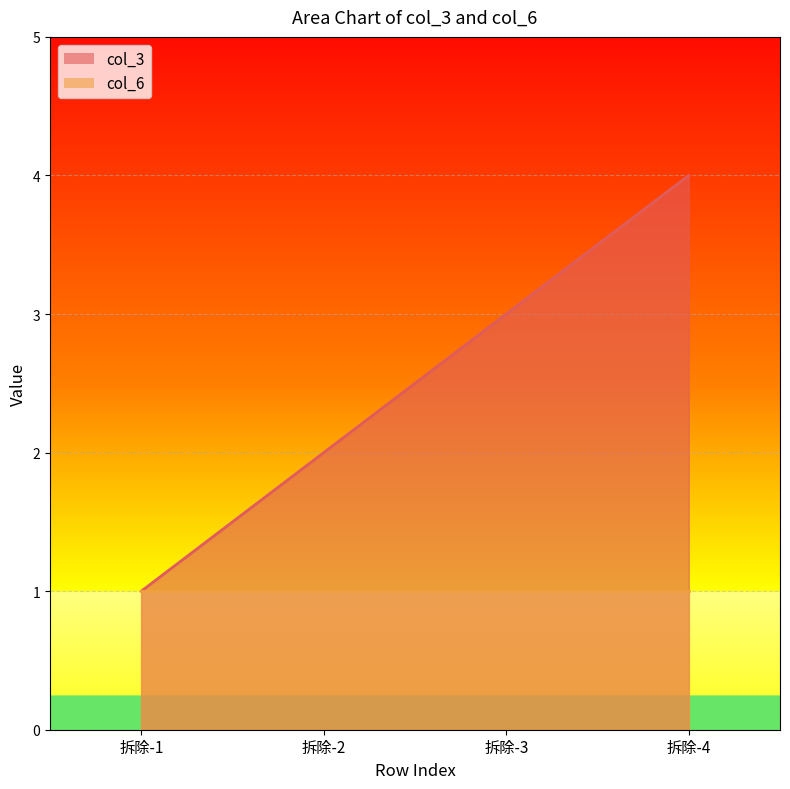

What is the value of the 4th point from the left?

4